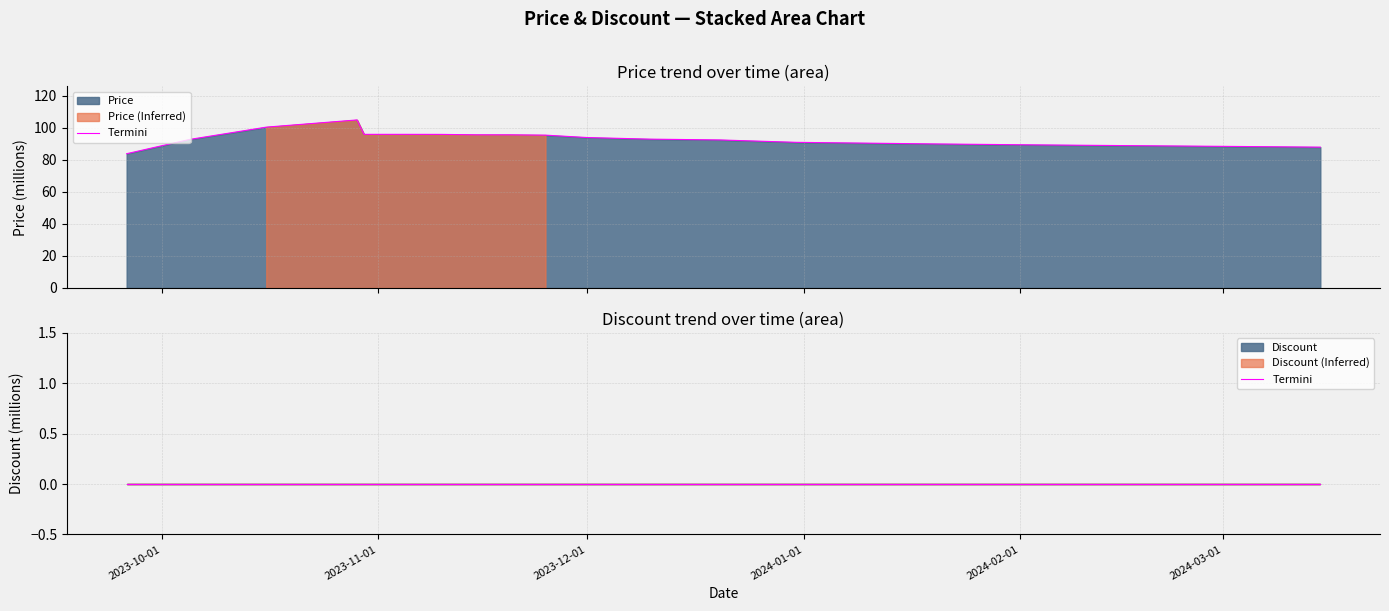

What is the minimum value shown in the chart?

83.9